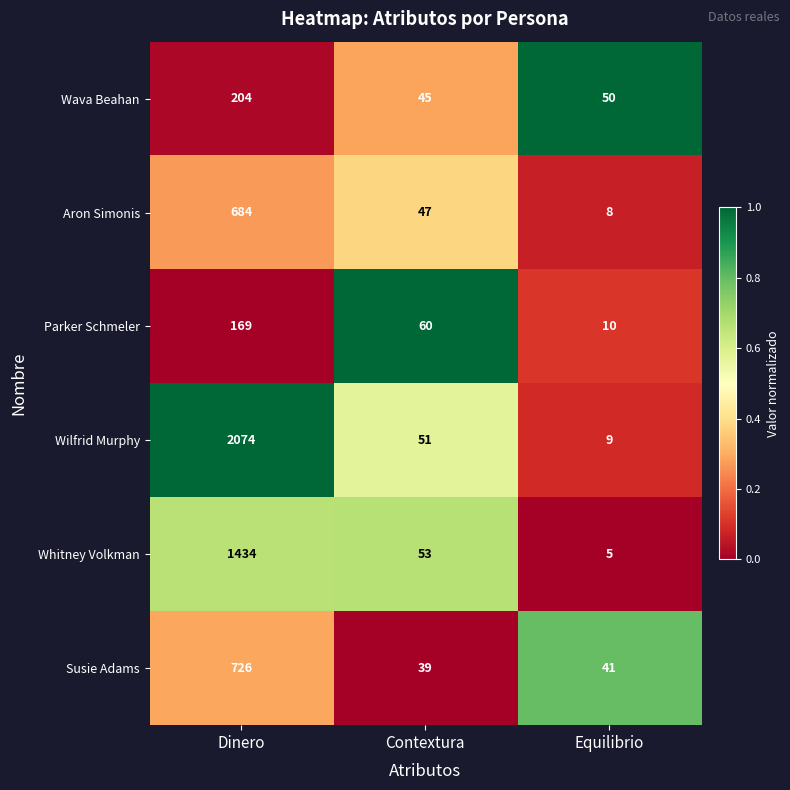

Is it true that Wilfrid Murphy equals 2074 at Dinero?

True